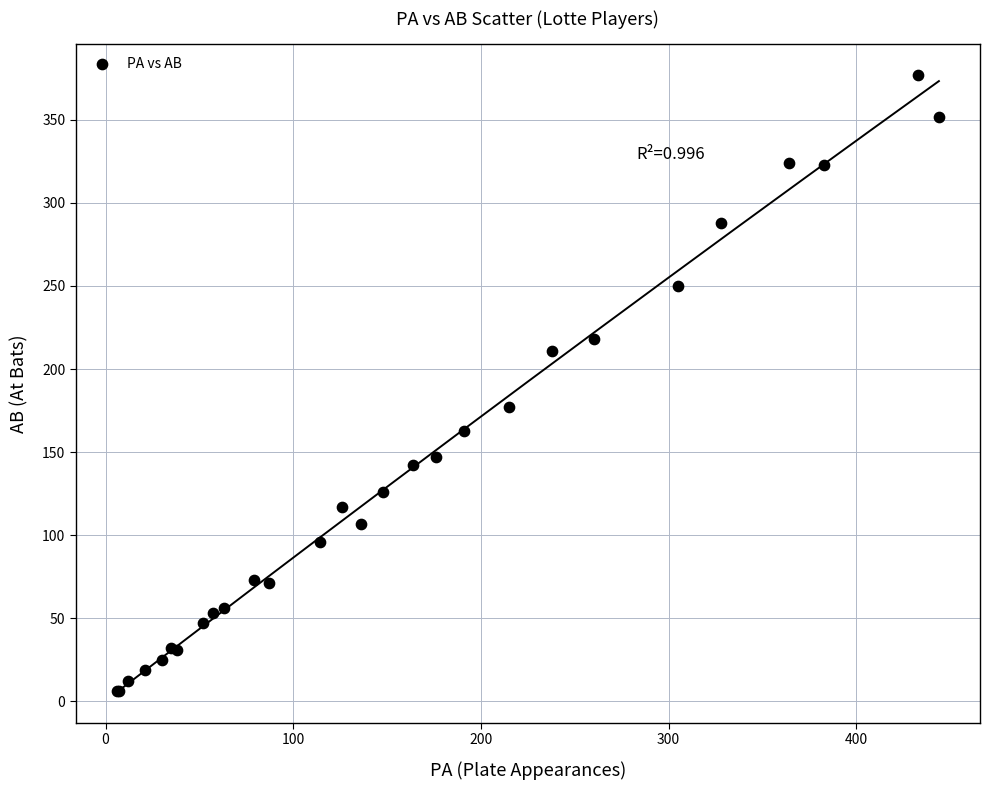

What Y value in the scatter plot is closest to 191?

177